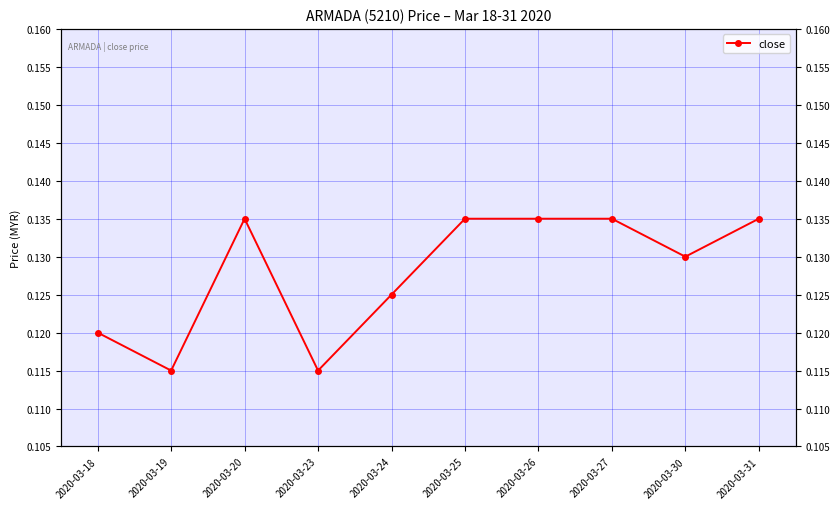

Rank the categories by value from lowest to highest.

2020-03-19, 2020-03-23, 2020-03-18, 2020-03-24, 2020-03-30, 2020-03-20, 2020-03-25, 2020-03-26, 2020-03-27, 2020-03-31